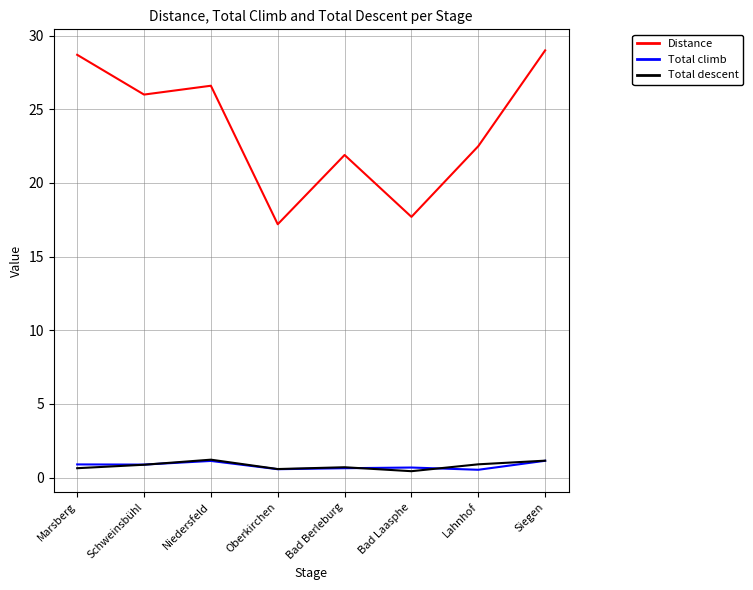

Count the number of data series in this chart.

3